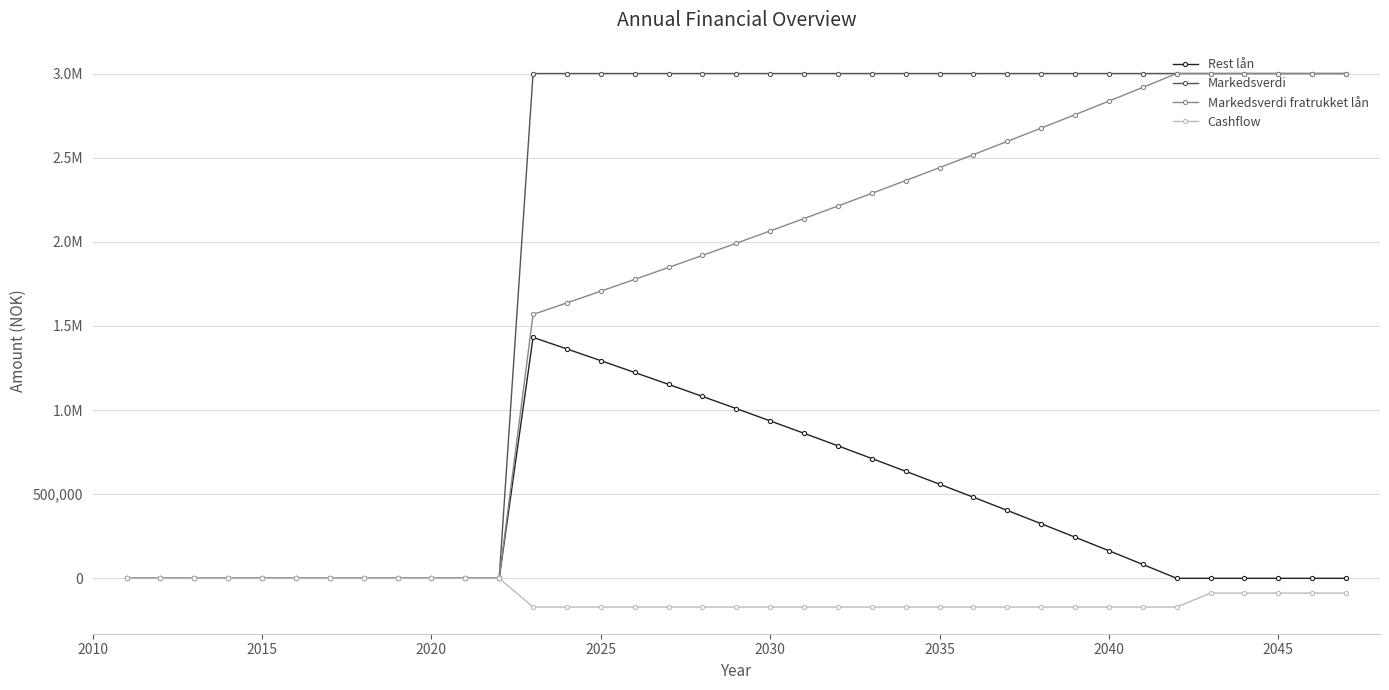

Does the chart have visible grid lines?

Yes